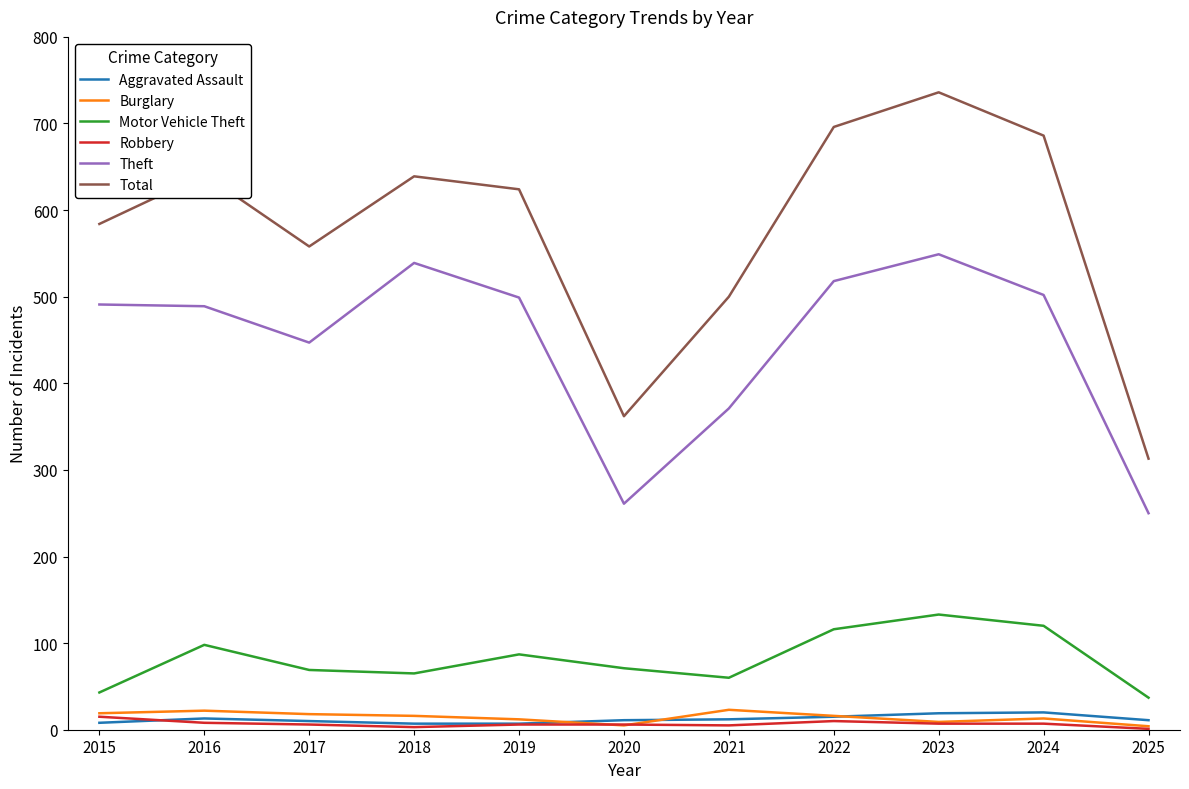

Which series has the widest spread of values?

Total